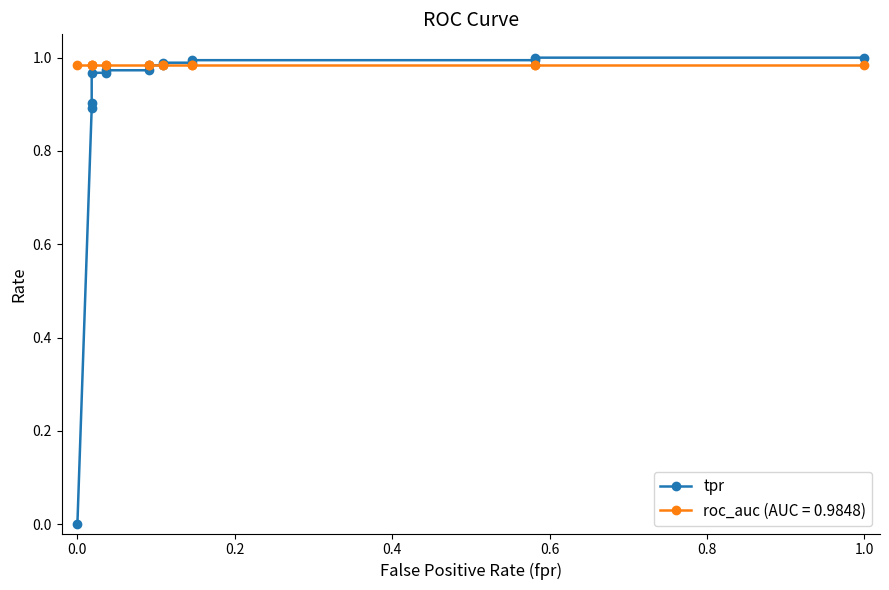

Does the chart display data point markers on the line(s)?

Yes